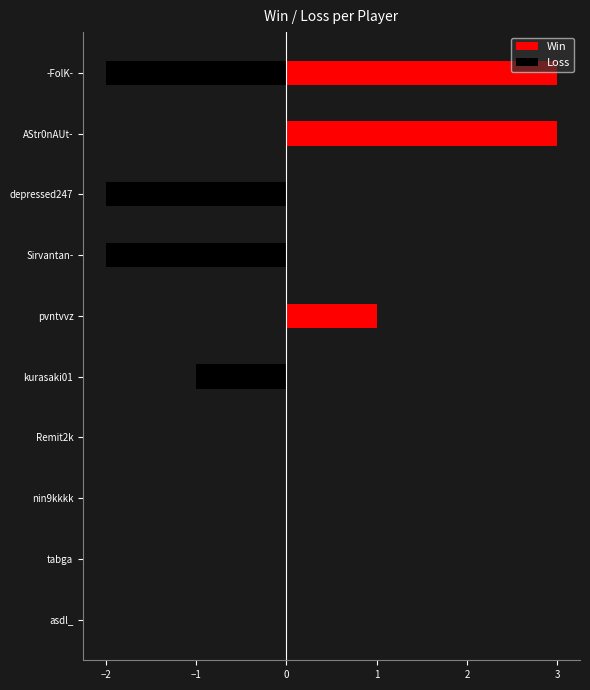

Count the Loss values in the range -2 to 0.

10